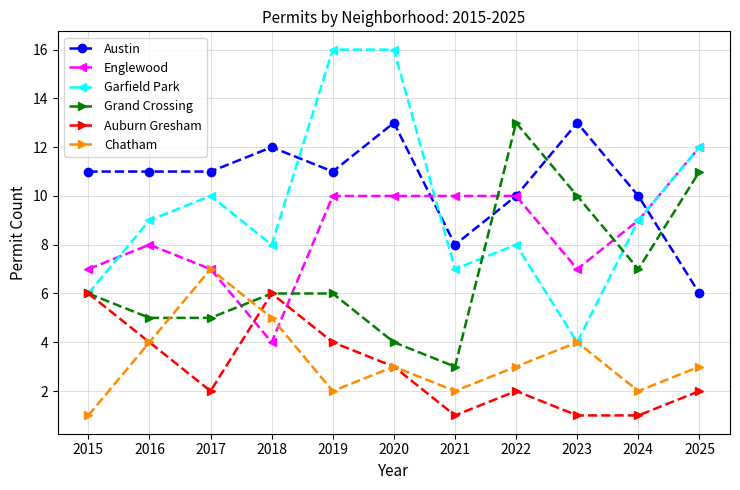

The value of Grand Crossing at 2018 is 10. True or false?

False